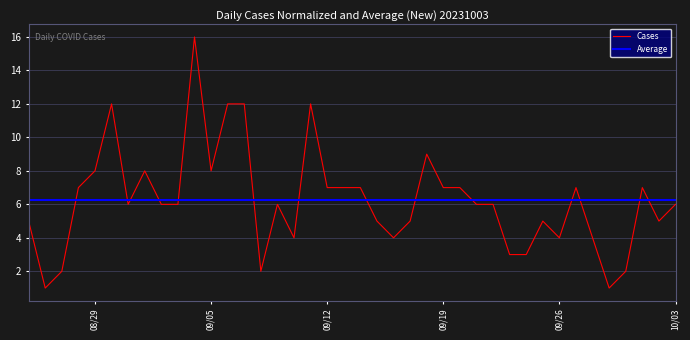

True or false: Cases and Average cross at least once.

True